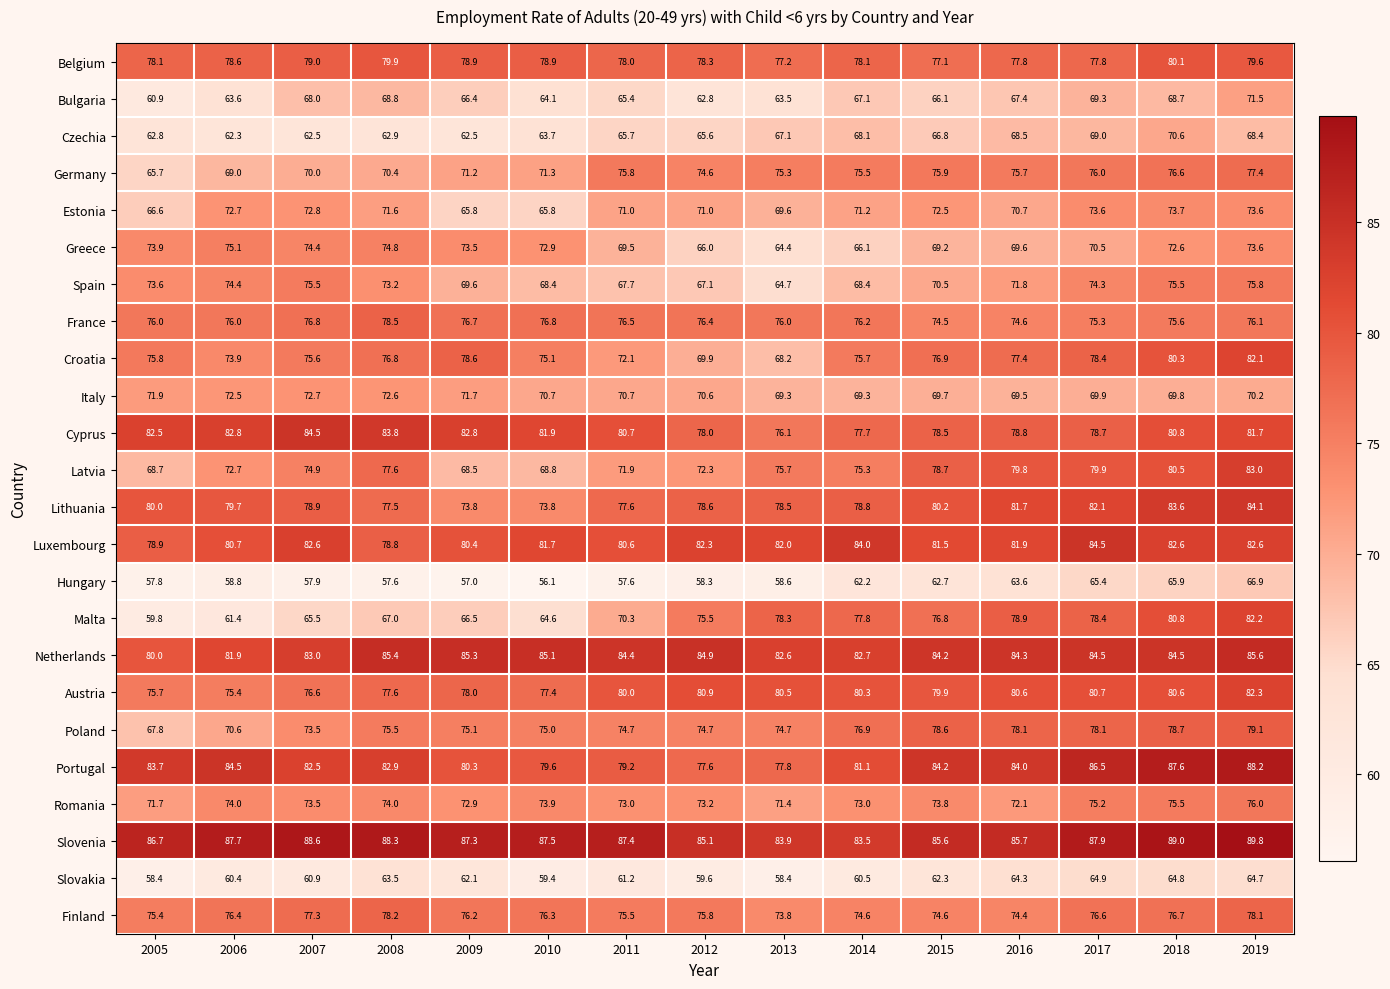

Rank the series at 2009 from lowest to highest value.

Hungary, Slovakia, Czechia, Estonia, Bulgaria, Malta, Latvia, Spain, Germany, Italy, Romania, Greece, Lithuania, Poland, Finland, France, Austria, Croatia, Belgium, Portugal, Luxembourg, Cyprus, Netherlands, Slovenia